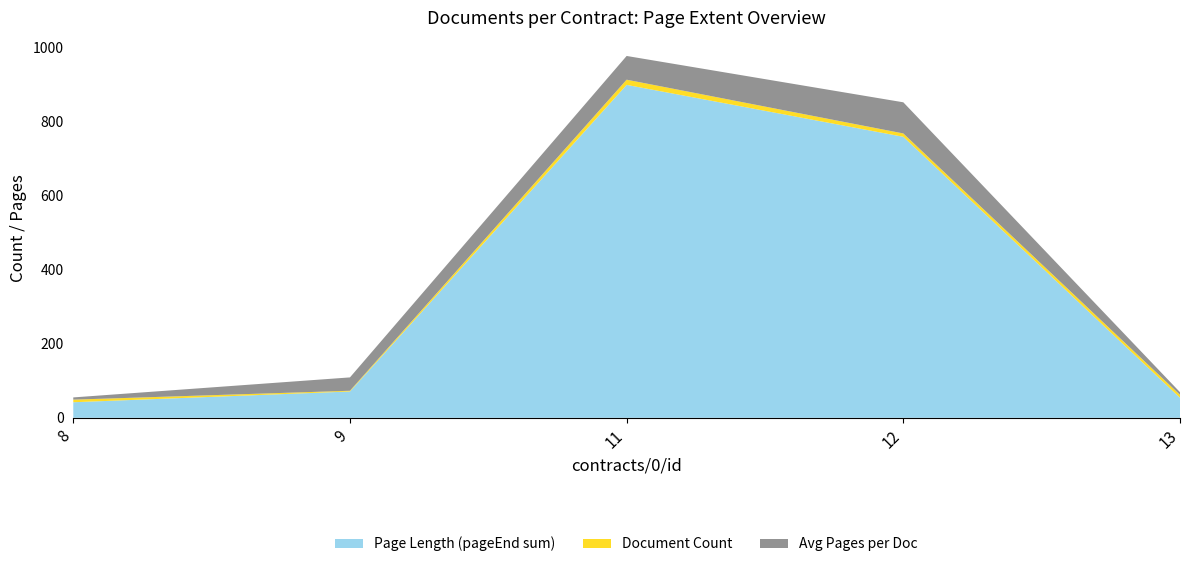

What is the highest value of the Page Length (pageEnd sum) series?

898